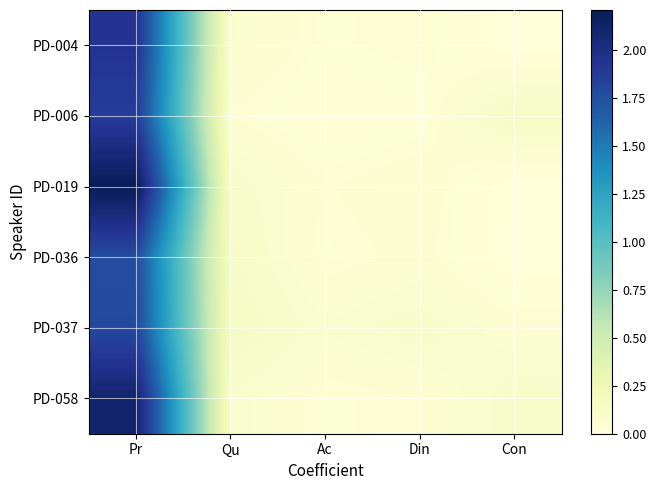

Rank the series at Pr from highest to lowest value.

PD-019, PD-058, PD-004, PD-006, PD-037, PD-036